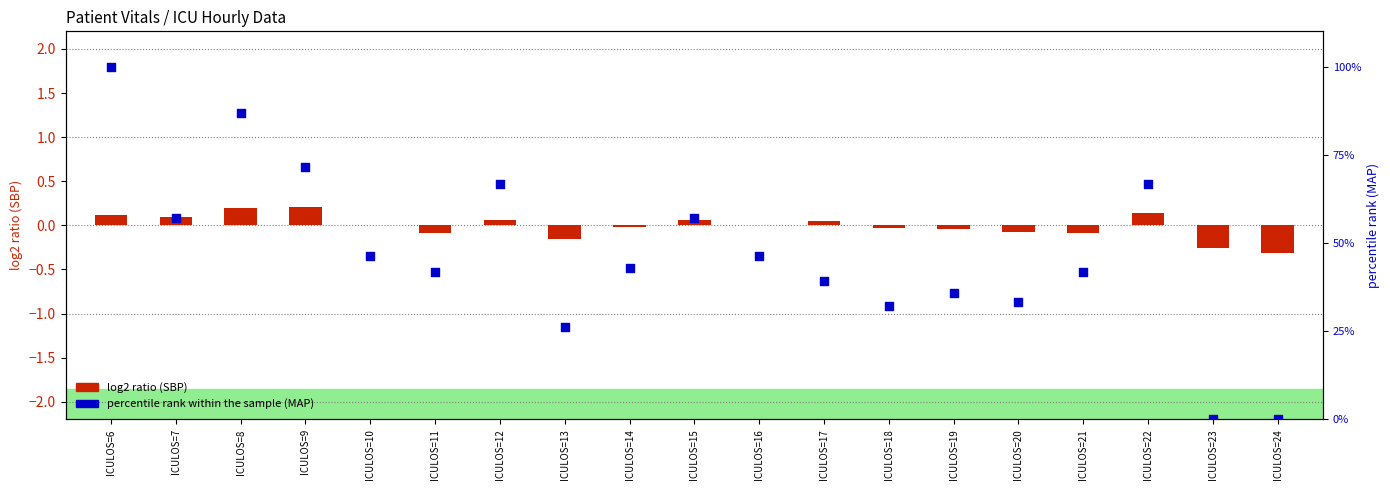

What is the total value across all series at ICULOS=8?

87.1